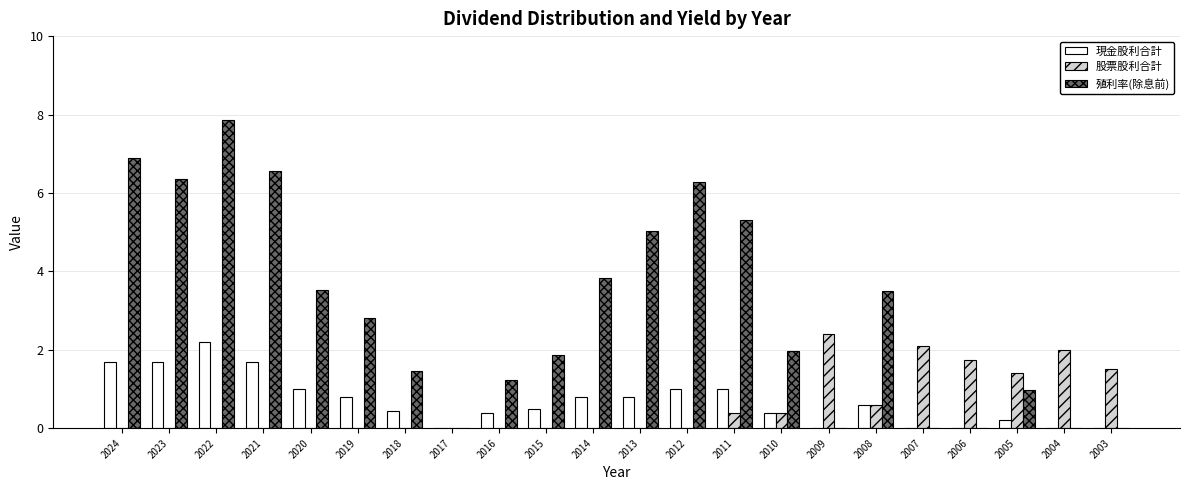

How many distinct data groups are displayed?

3